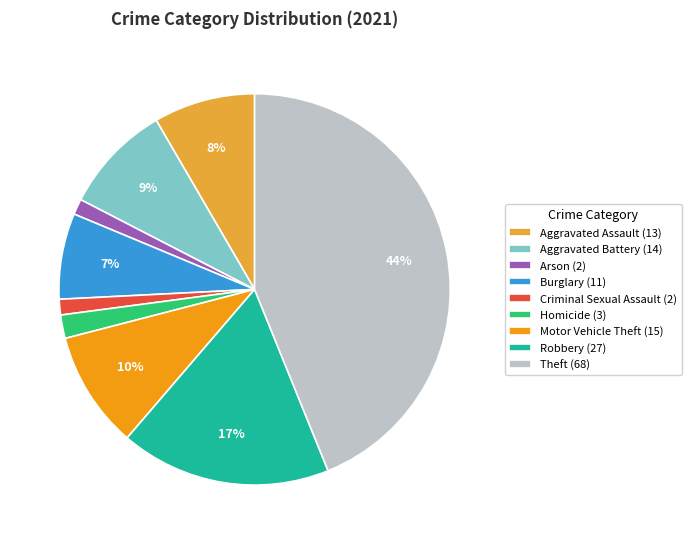

Between Robbery (27) and Aggravated Assault (13), which is larger?

Robbery (27)